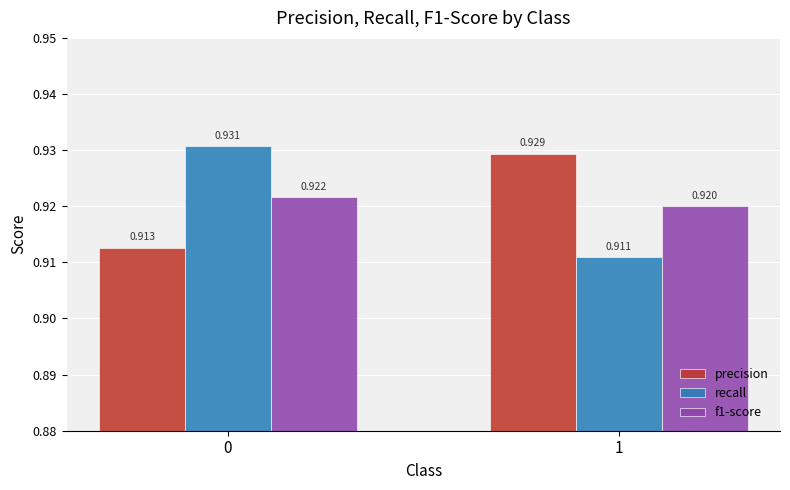

What are all the series names shown in the legend?

precision, recall, f1-score